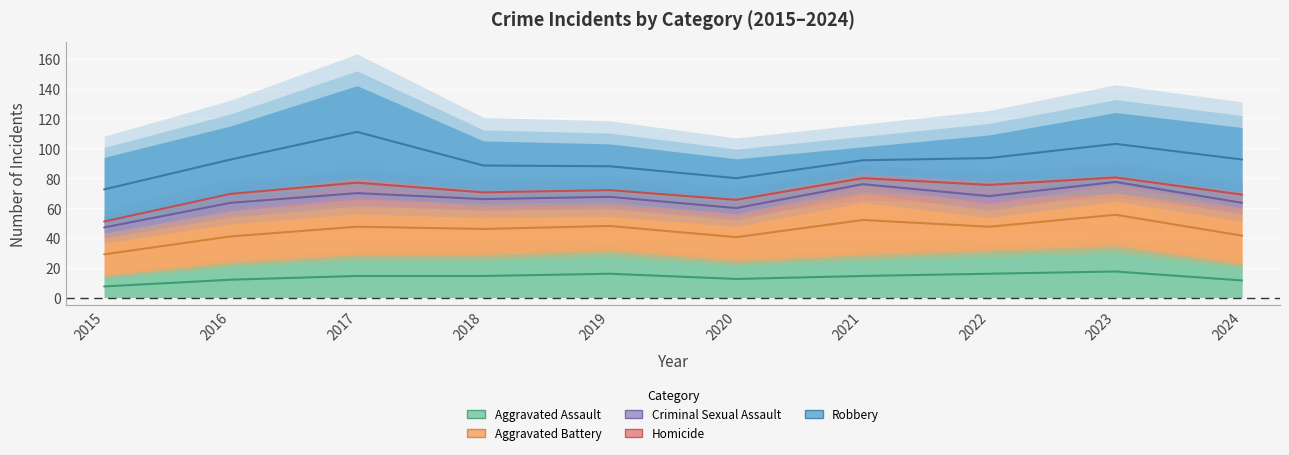

What is the total value across all series at 2015?

94